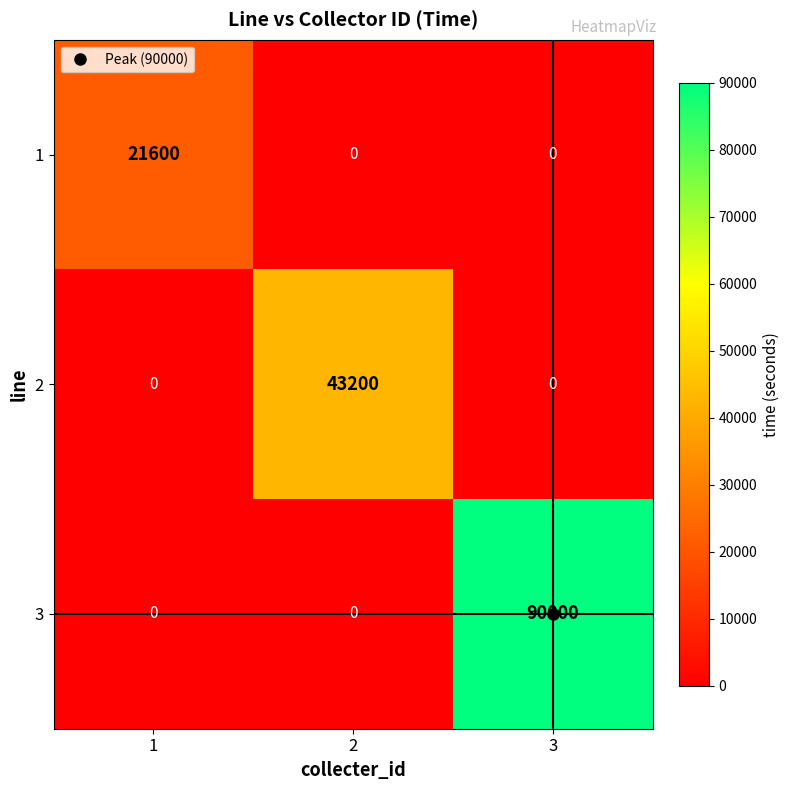

Is it true that 3 equals 90000 at 3?

True